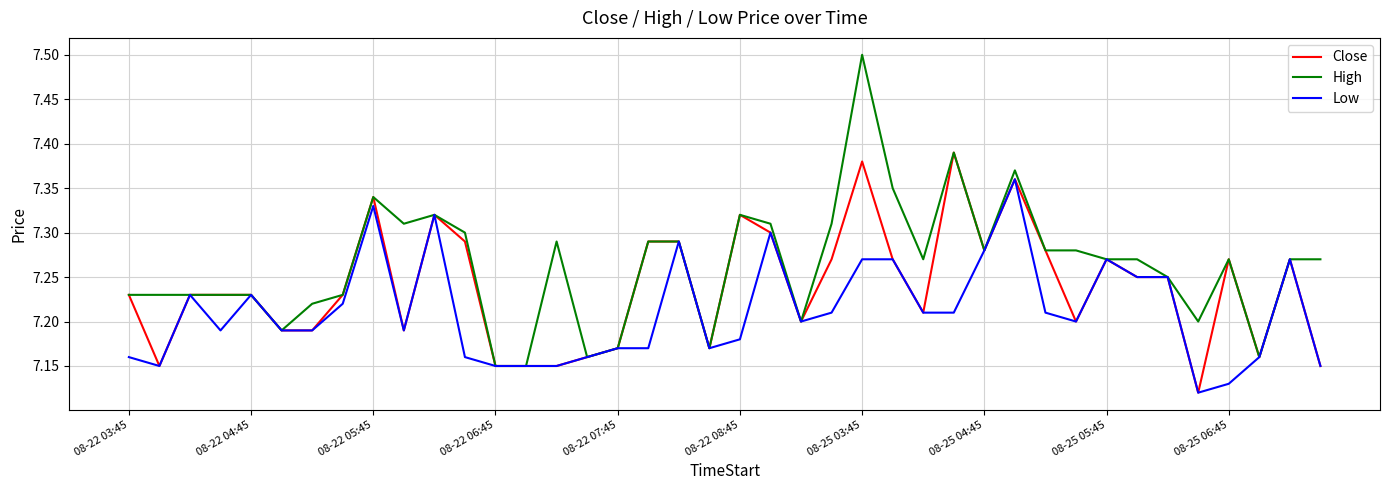

What is the maximum value shown in the chart?

7.5